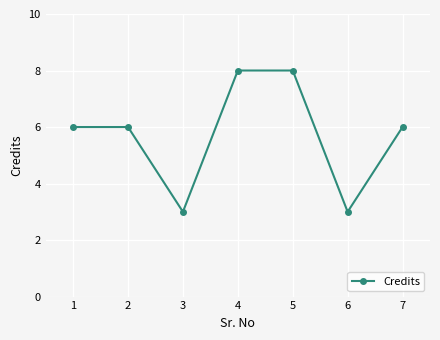

How many points are lower than both their immediate neighbors (excluding endpoints)?

2